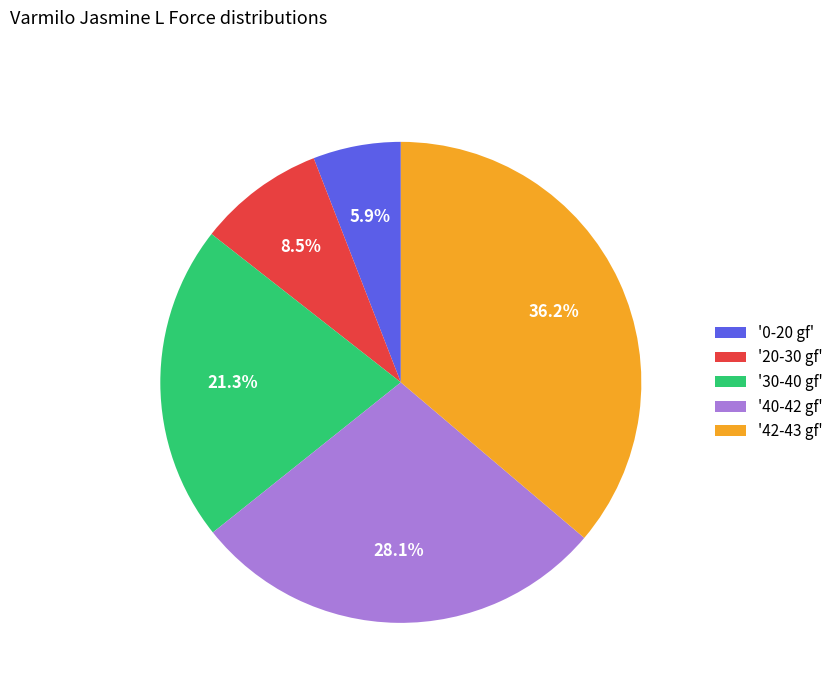

Rank the categories by value from highest to lowest.

'42-43 gf', '40-42 gf', '30-40 gf', '20-30 gf', '0-20 gf'